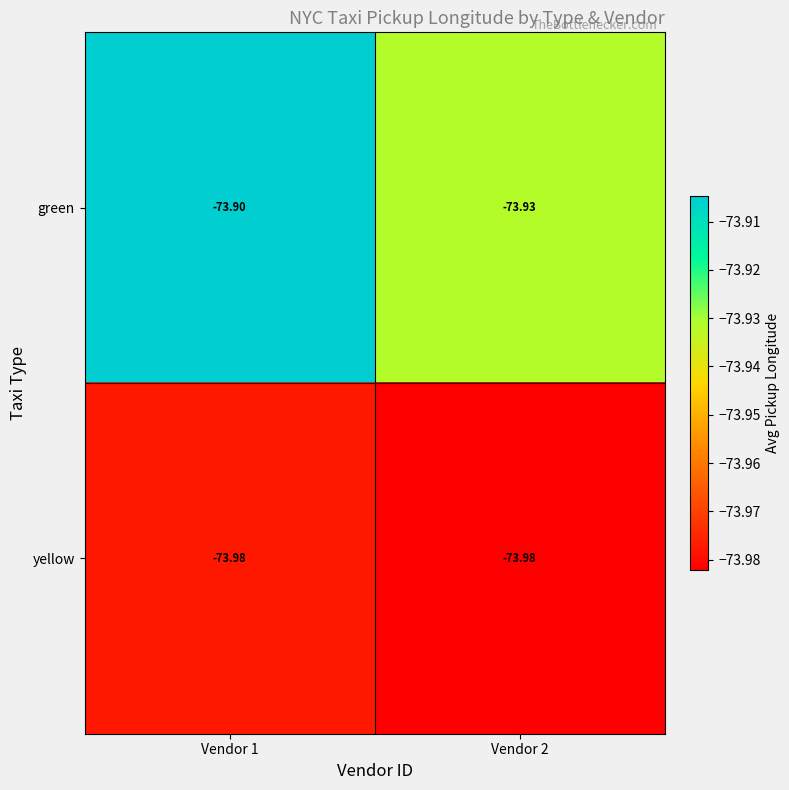

List the series in order of their overall mean, lowest first.

yellow, green